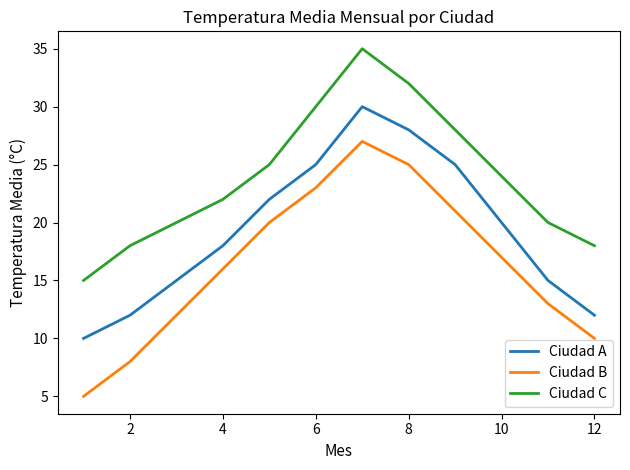

Rank the series by their maximum value, from highest to lowest.

Ciudad C, Ciudad A, Ciudad B